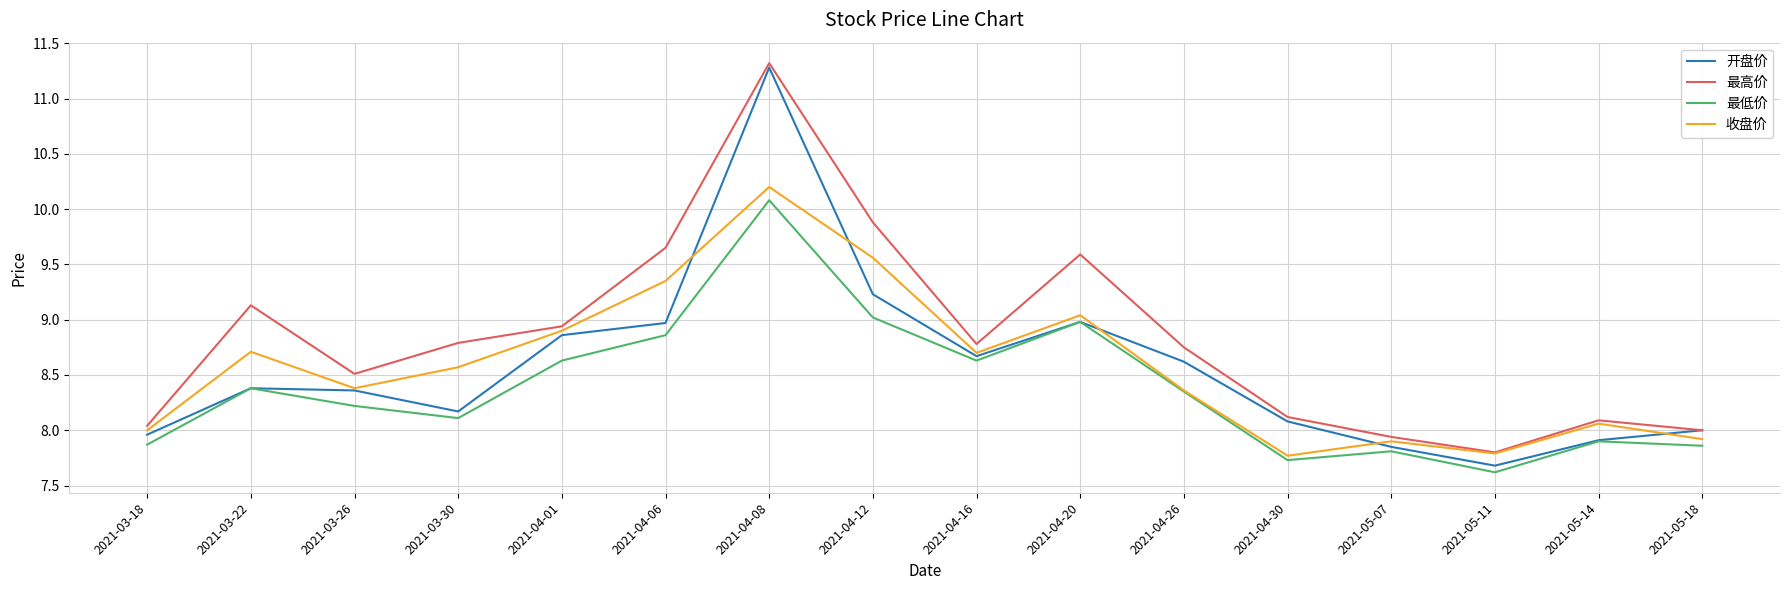

What are all the series names shown in the legend?

开盘价, 最高价, 最低价, 收盘价